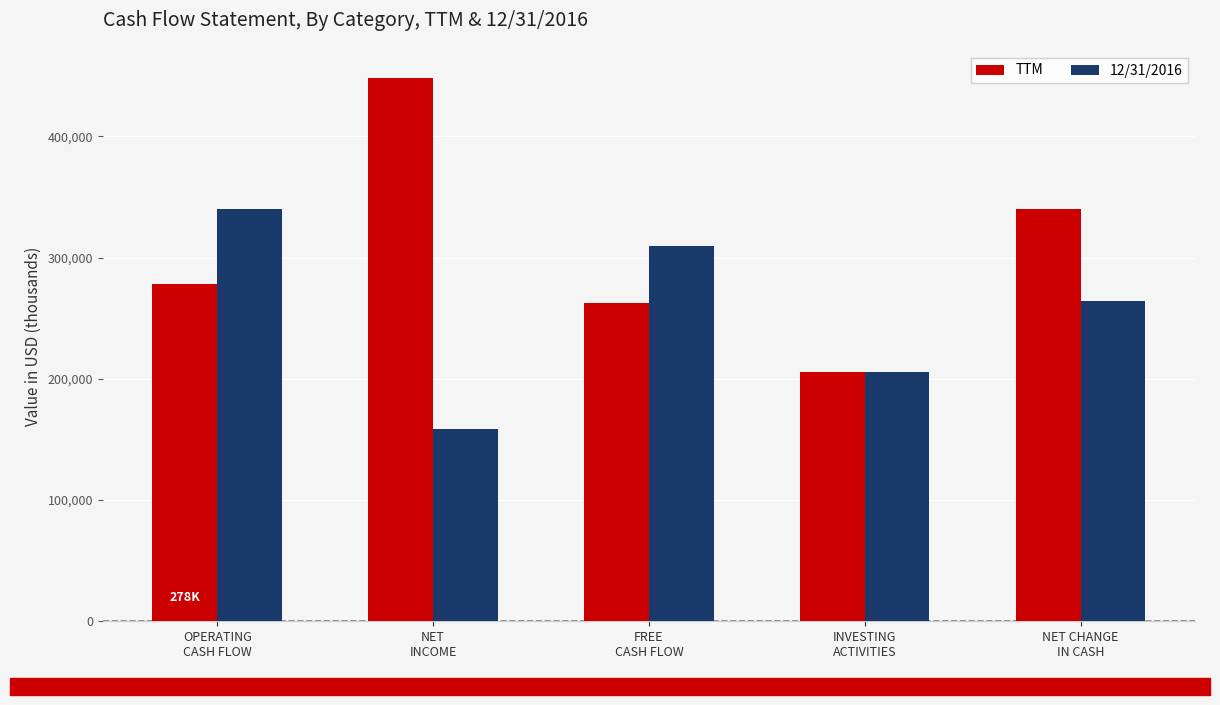

How many 12/31/2016 values are between 205940 and 309444?

3